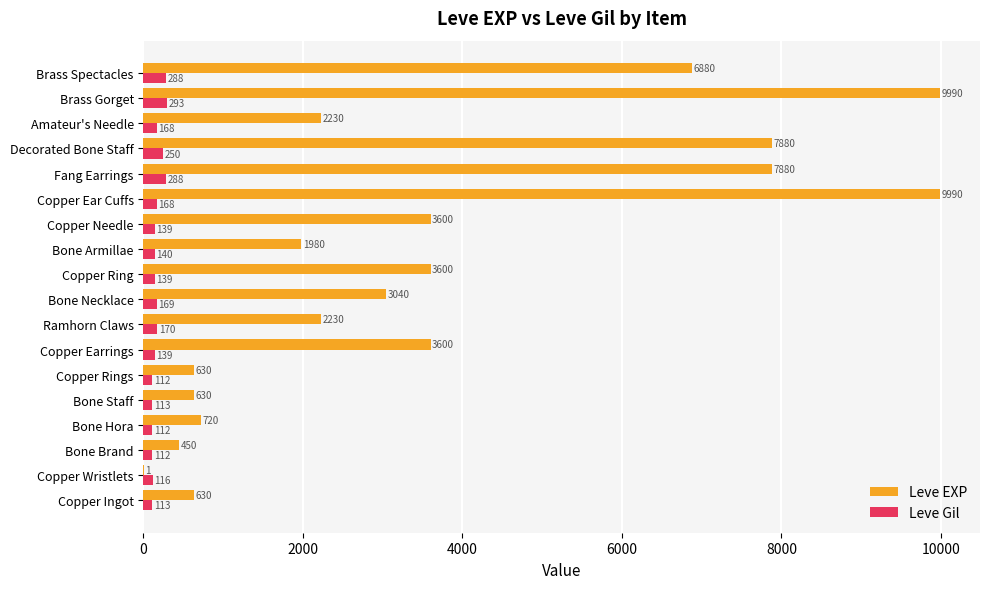

What is the highest value of the Leve EXP series?

9990